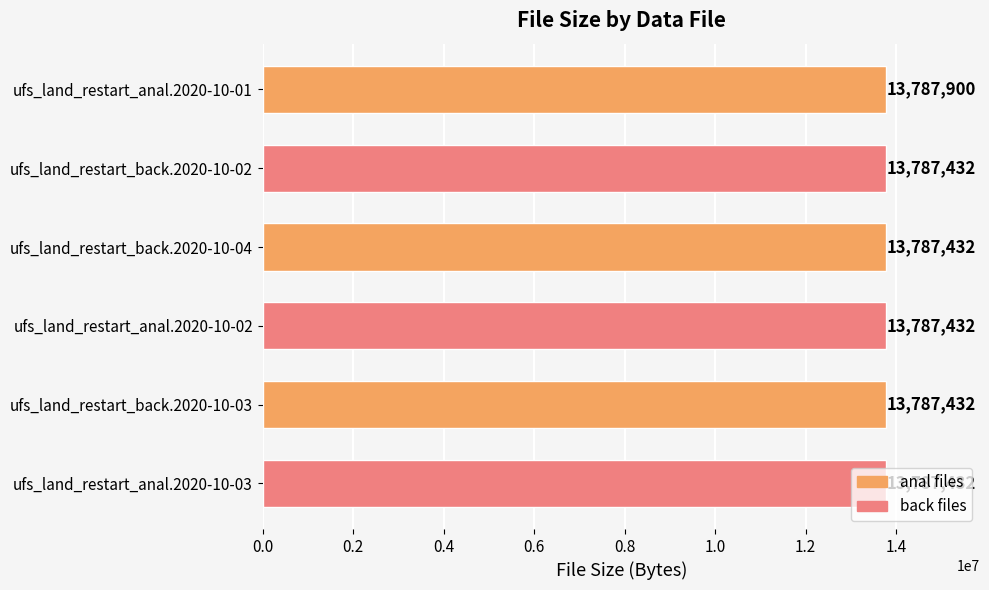

Which label corresponds to the largest value in the chart?

ufs_land_restart_anal.2020-10-01